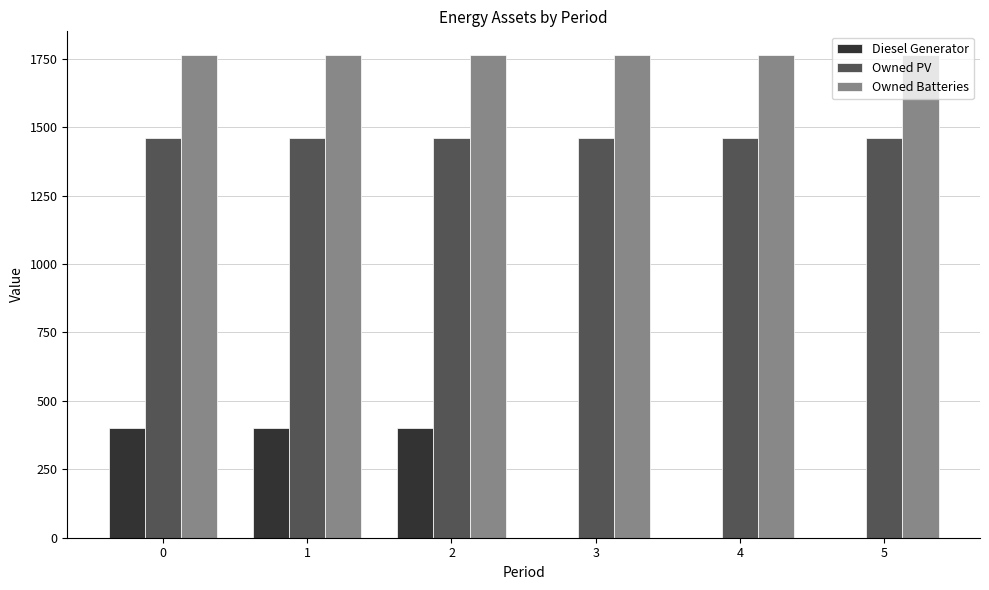

Is it true that Owned Batteries equals 1762 at 0?

True